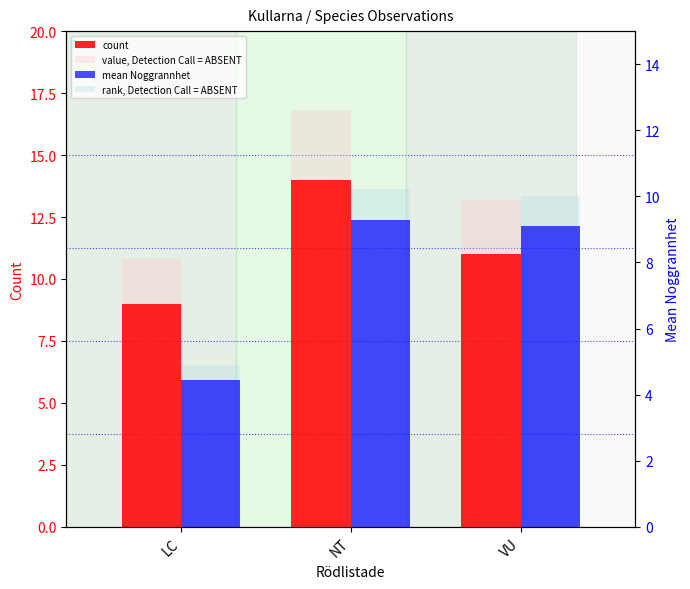

What is the spread (max minus min) of values at NT?

7.5